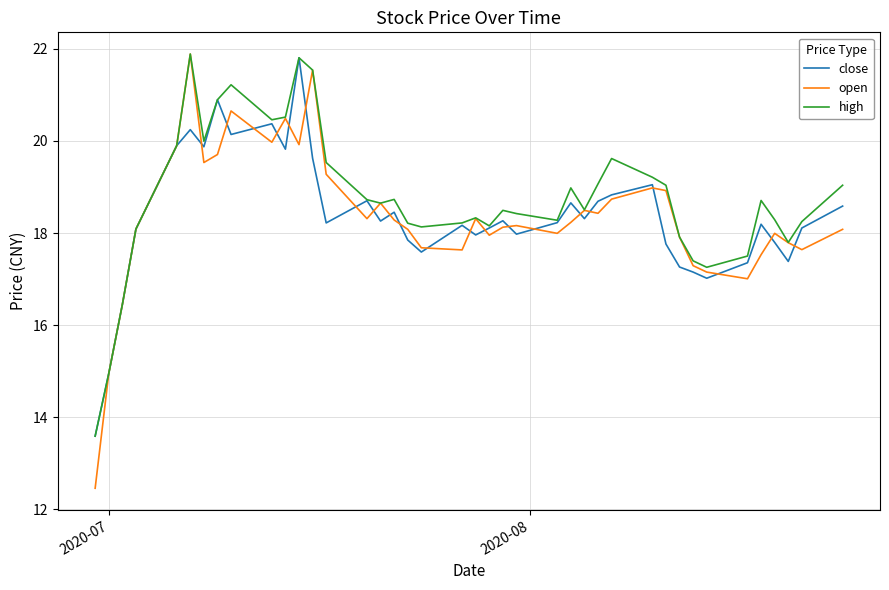

What is the difference between the maximum and second lowest values in the close series?

6.9